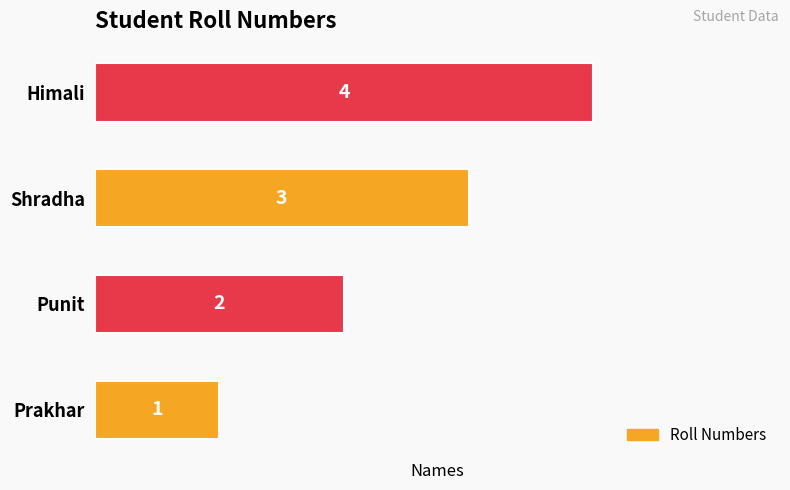

What is the sum of all values?

10